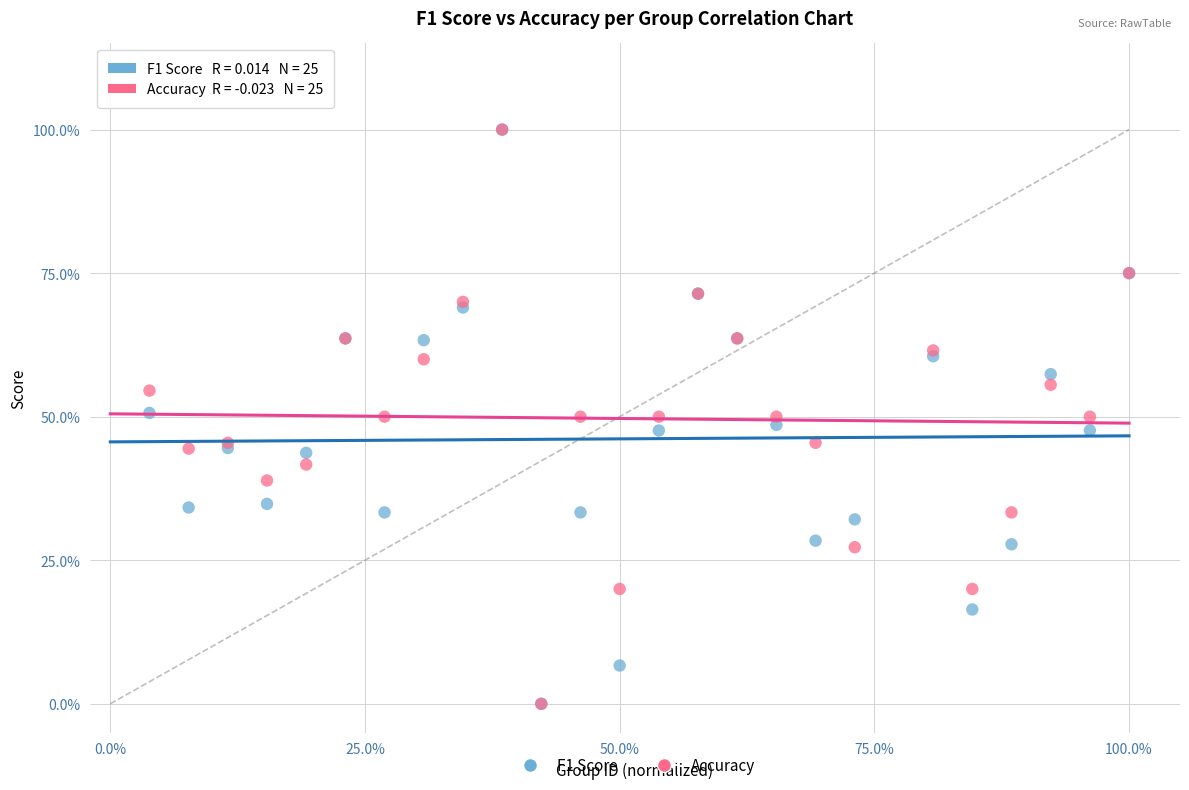

What are all the series names shown in the legend?

F1 Score, Accuracy